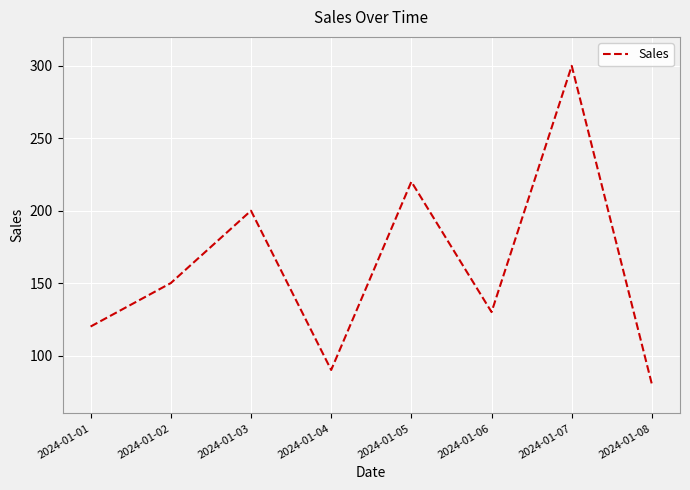

Which label corresponds to the largest value in the chart?

2024-01-07